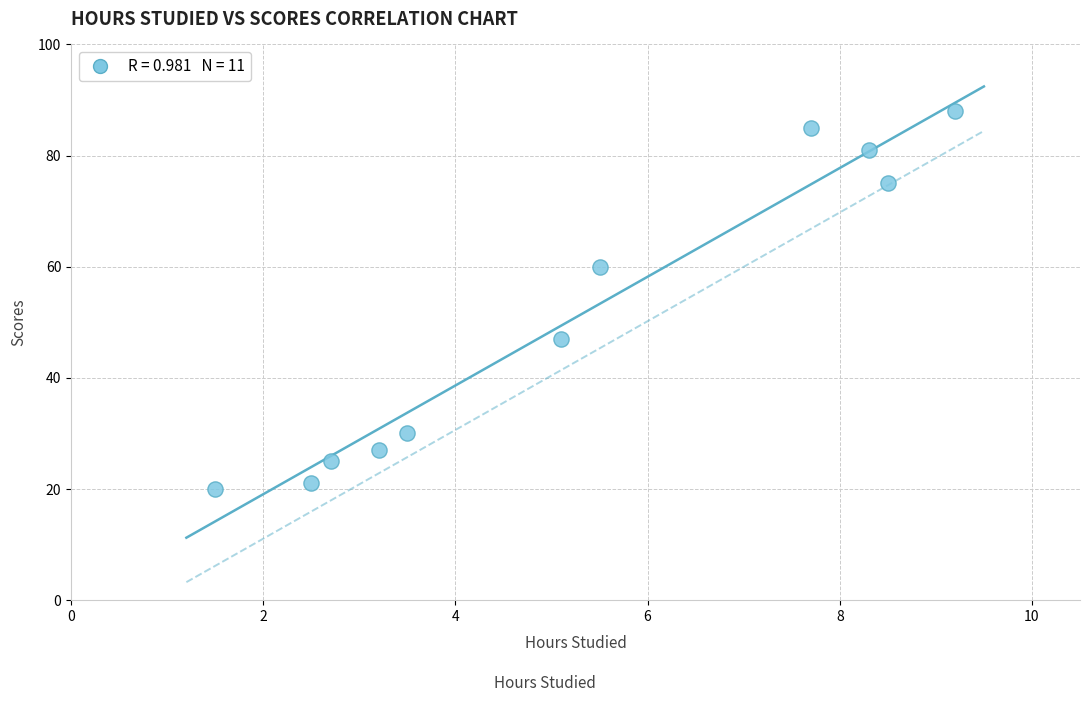

What is the range of Y values (max minus min)?

68